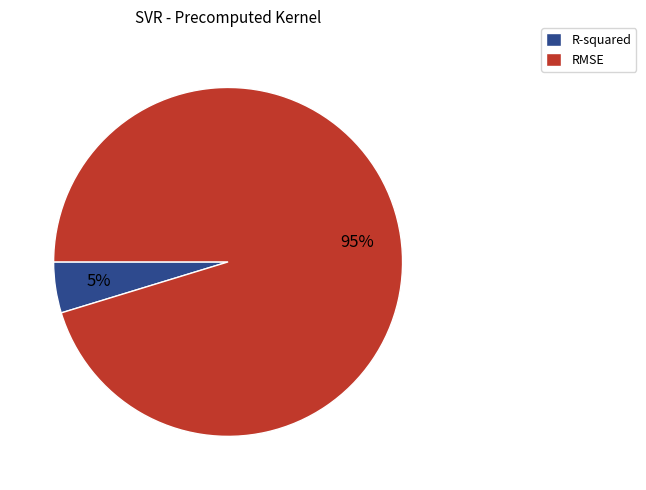

Do RMSE and R-squared together represent more than half of the pie?

Yes